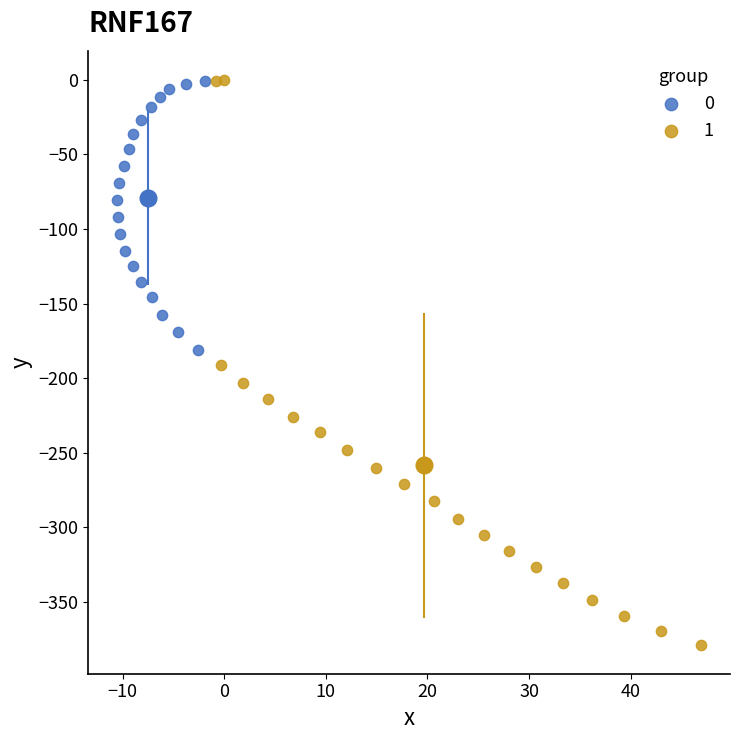

What are all the series names shown in the legend?

0, 1